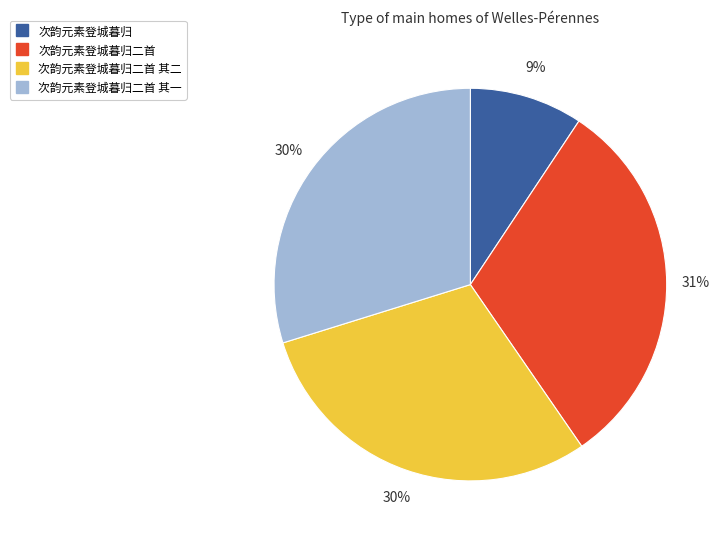

To the nearest percent, what is the average slice percentage?

25%